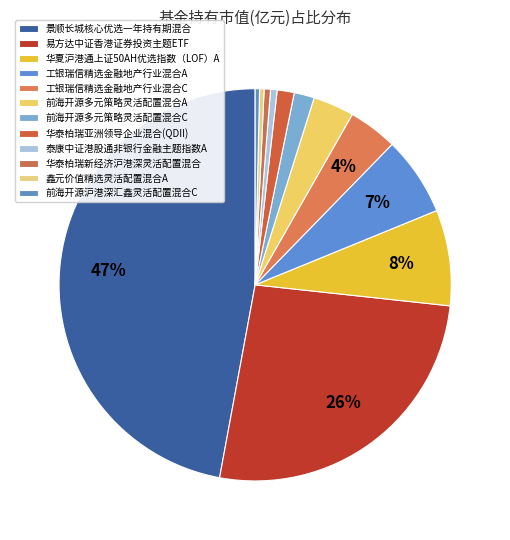

To the nearest percent, what is the difference between the largest and smallest slice percentages?

47%